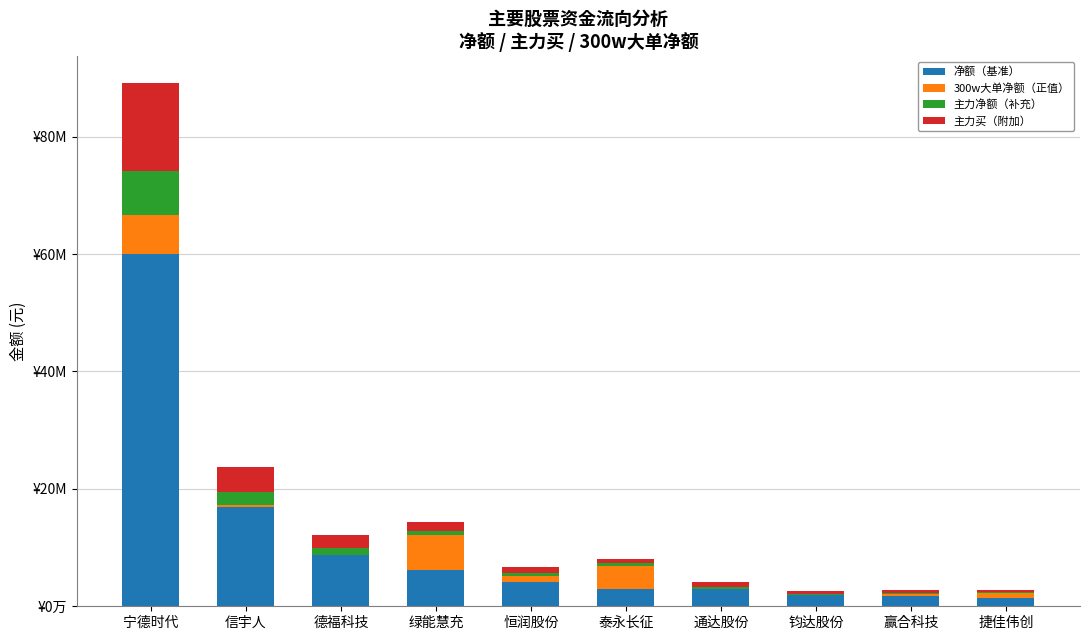

What are all the series names shown in the legend?

净额（基准）, 300w大单净额（正值）, 主力净额（补充）, 主力买（附加）